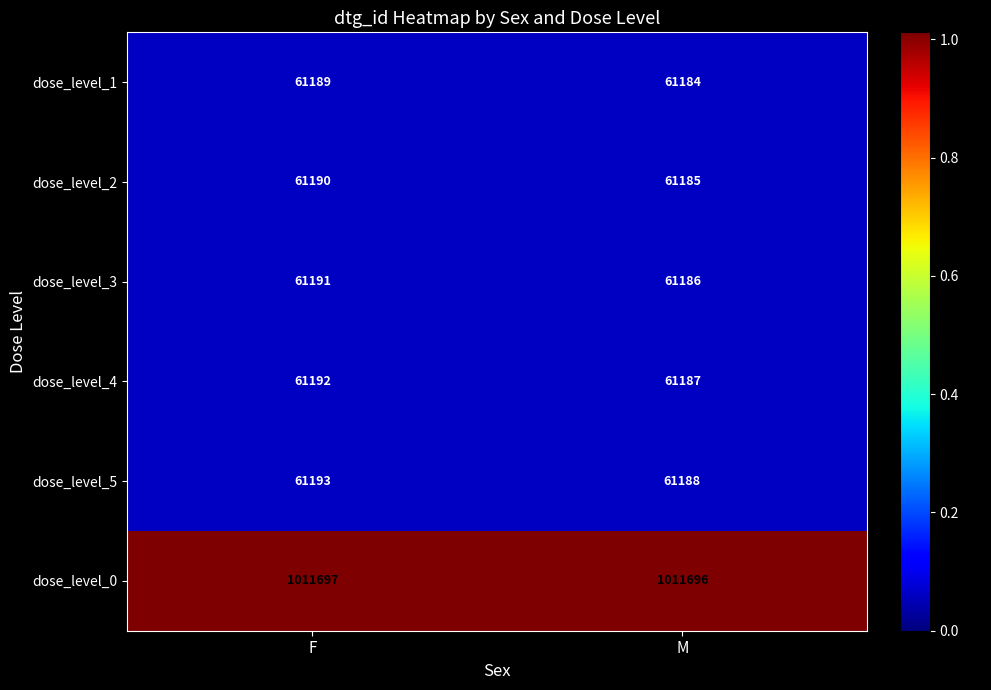

What is the difference between the dose_level_5 values at F and M?

5